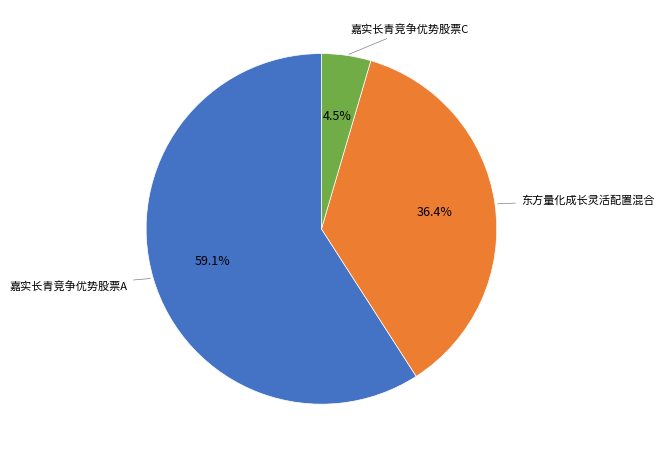

Which category accounts for the majority?

嘉实长青竞争优势股票A